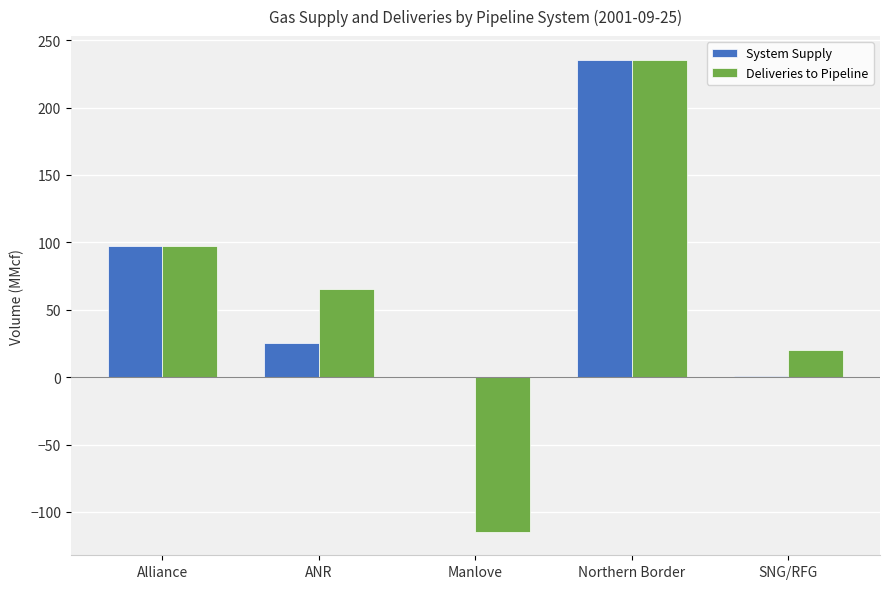

At which category is the sum across all series the highest?

Northern Border